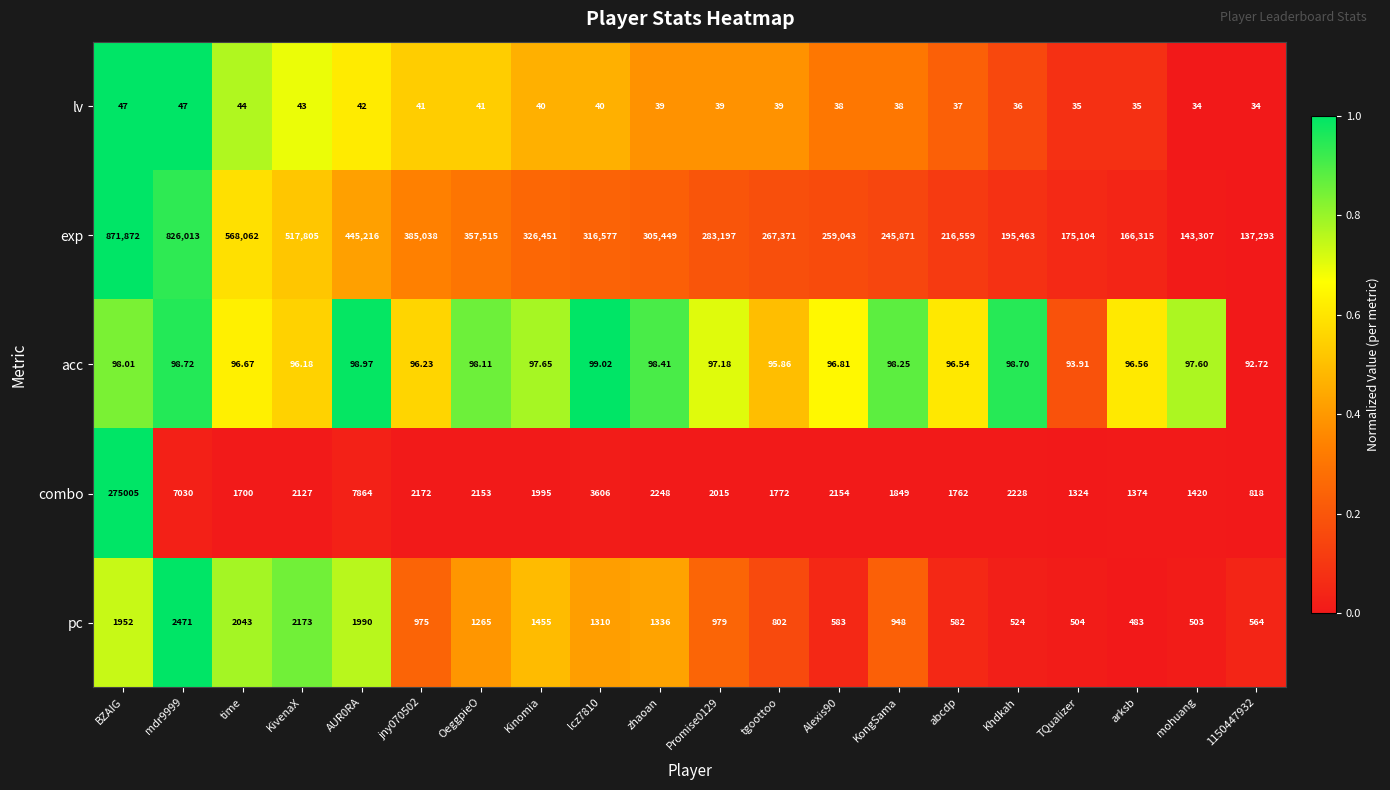

List the series in order of their peak value, lowest first.

lv, acc, pc, combo, exp